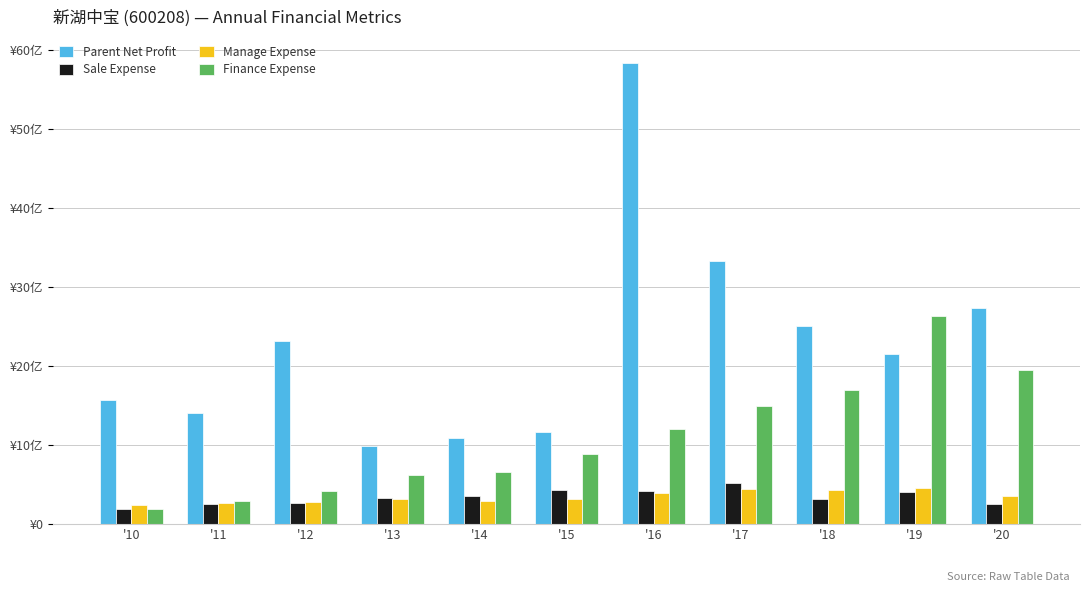

What is the greatest value displayed?

58.4